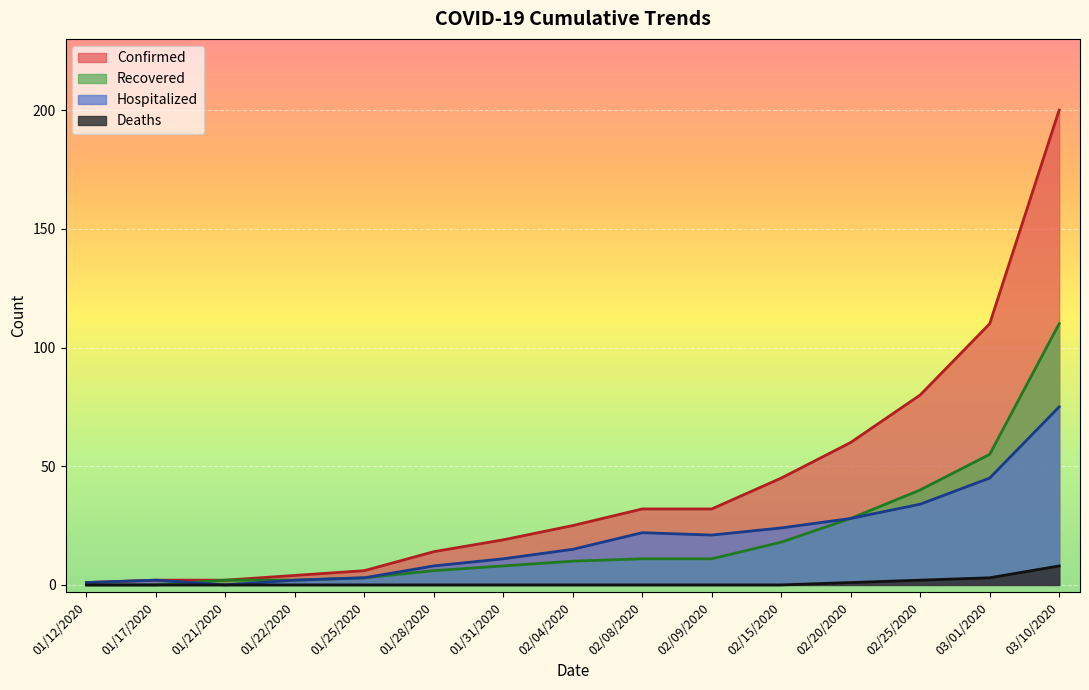

At which label is Hospitalized closest to 37?

02/25/2020